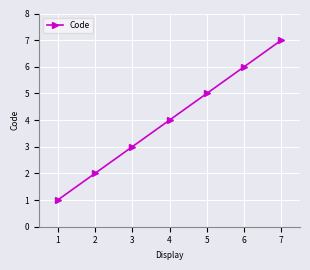

Rank the categories by value from lowest to highest.

1, 2, 3, 4, 5, 6, 7